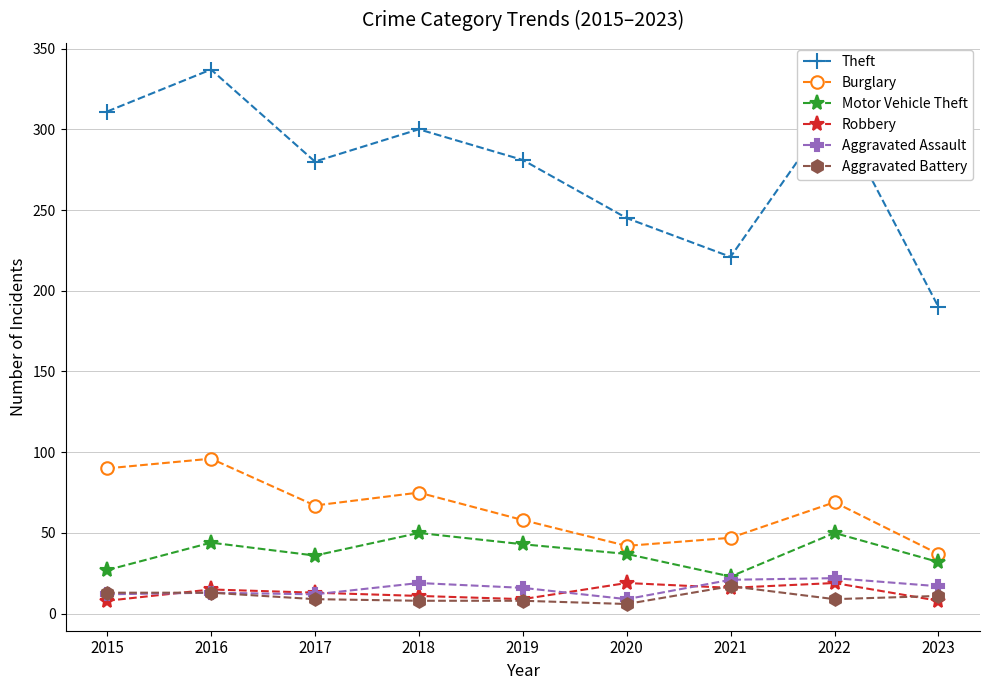

What is the difference between the second highest and minimum values in the Theft series?

123